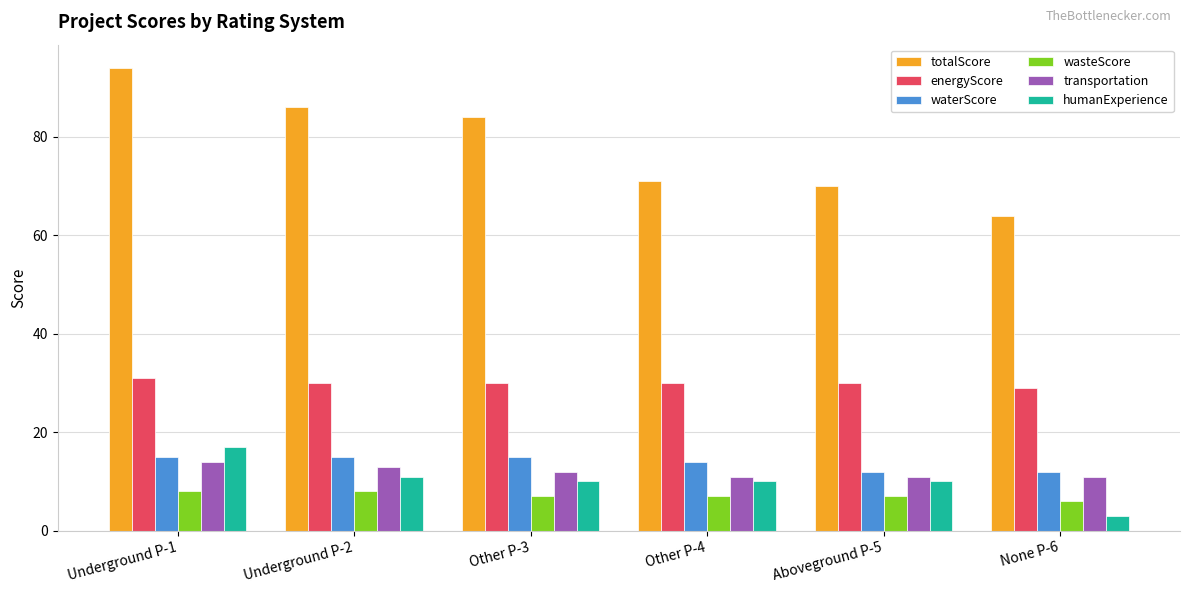

Between Other P-3 and Aboveground P-5, which series saw the biggest shift?

totalScore